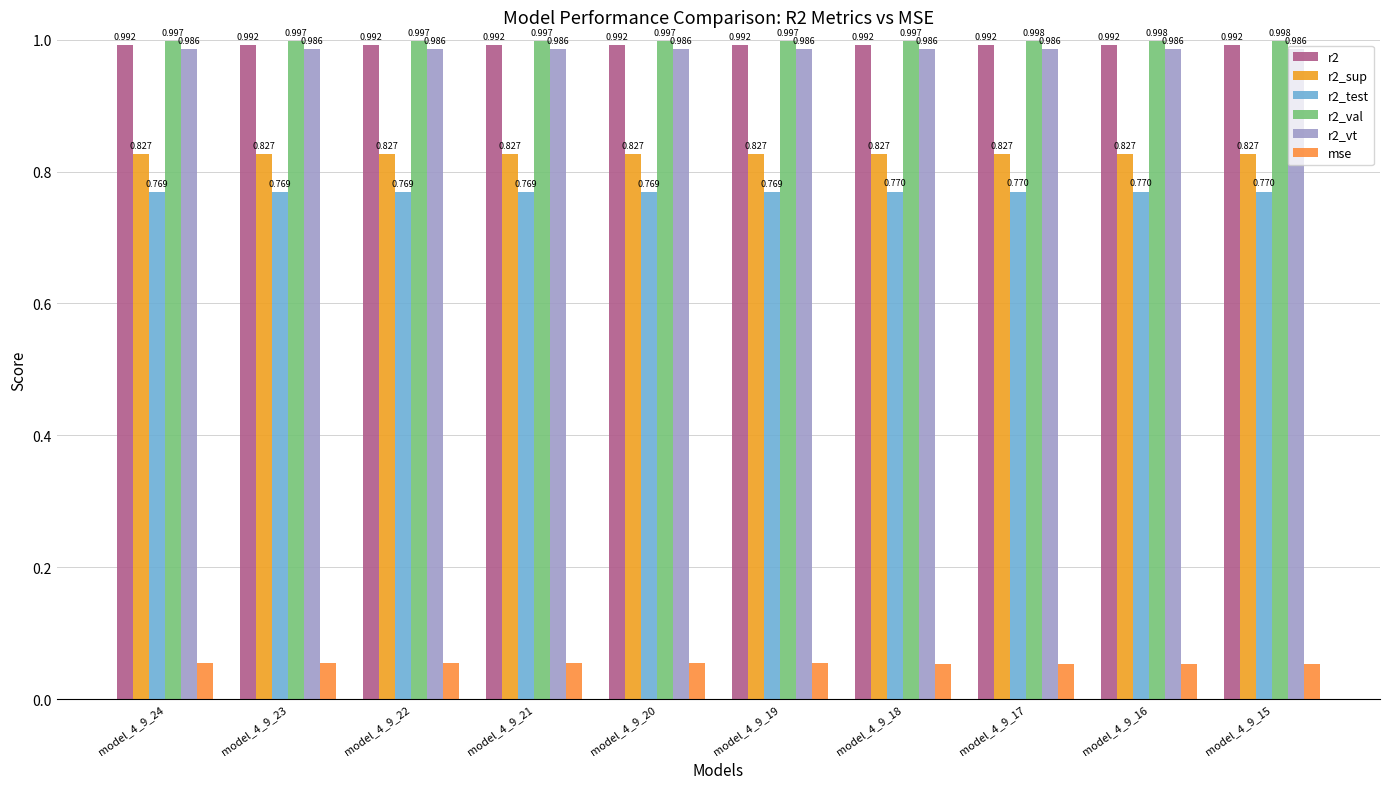

At which label is r2_val closest to 0?

model_4_9_24